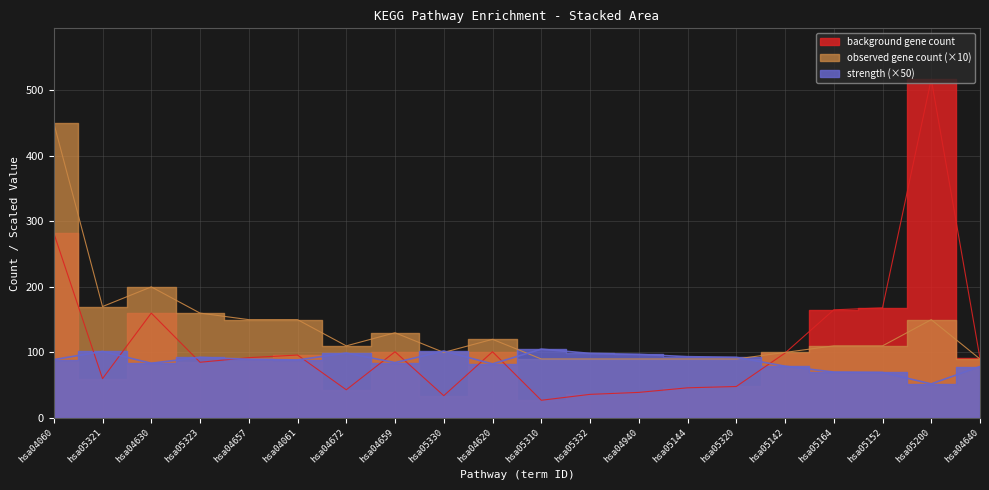

Rank the series at hsa05142 from highest to lowest value.

observed gene count, background gene count, strength